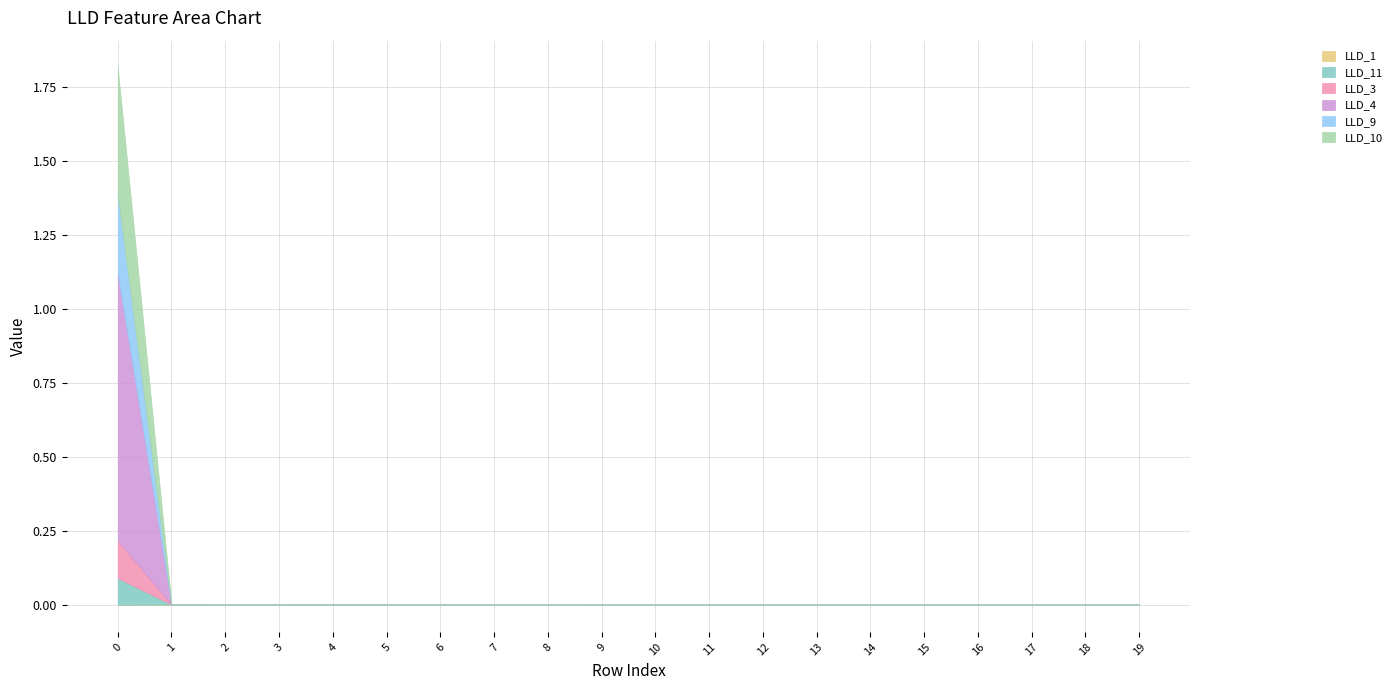

Rank the series by their maximum value, from highest to lowest.

LLD_4, LLD_10, LLD_9, LLD_3, LLD_11, LLD_1